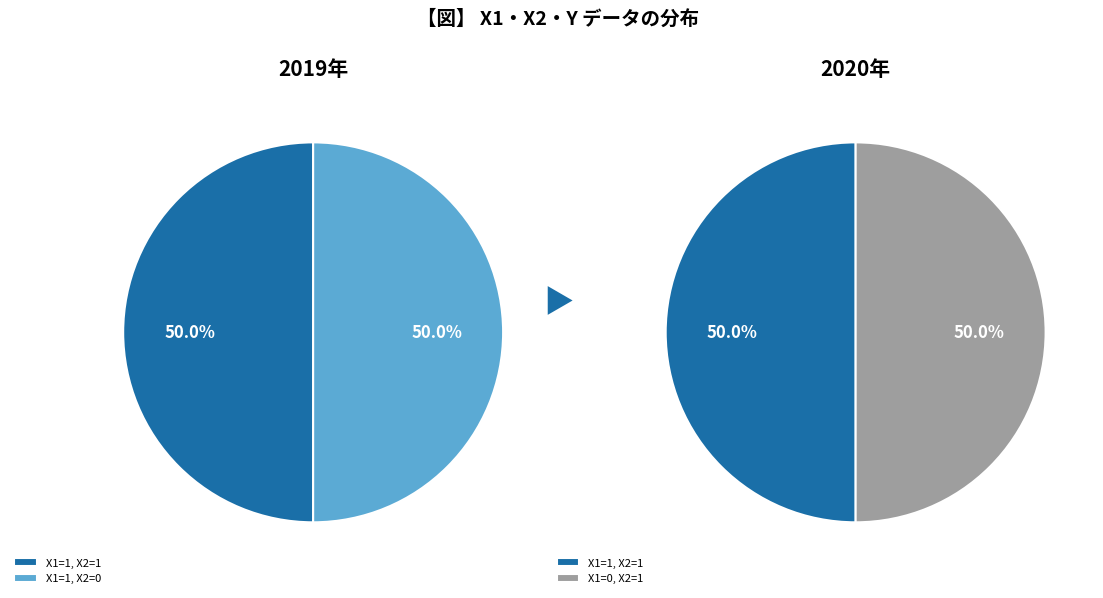

To the nearest percent, what is the combined percentage of X1=0, X2=1 and X1=1, X2=0?

50%